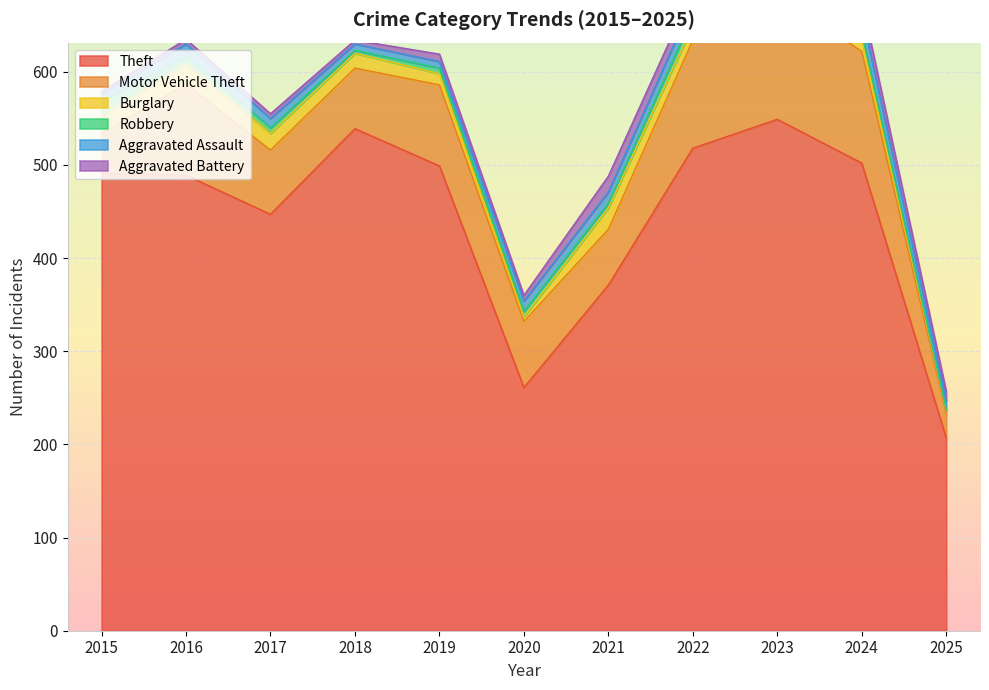

How many intersections are there between Aggravated Assault and Robbery?

1